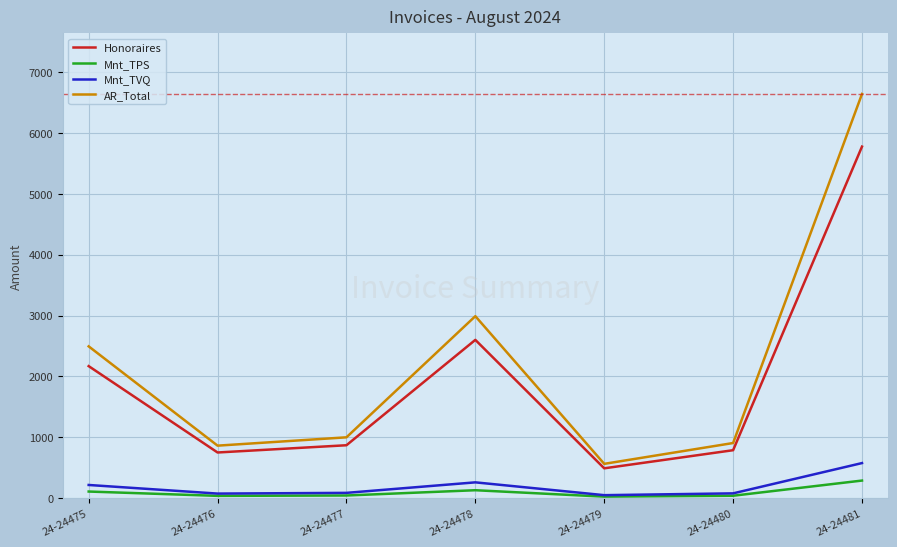

Is it true that Honoraires equals 750.0 at 24-24476?

True